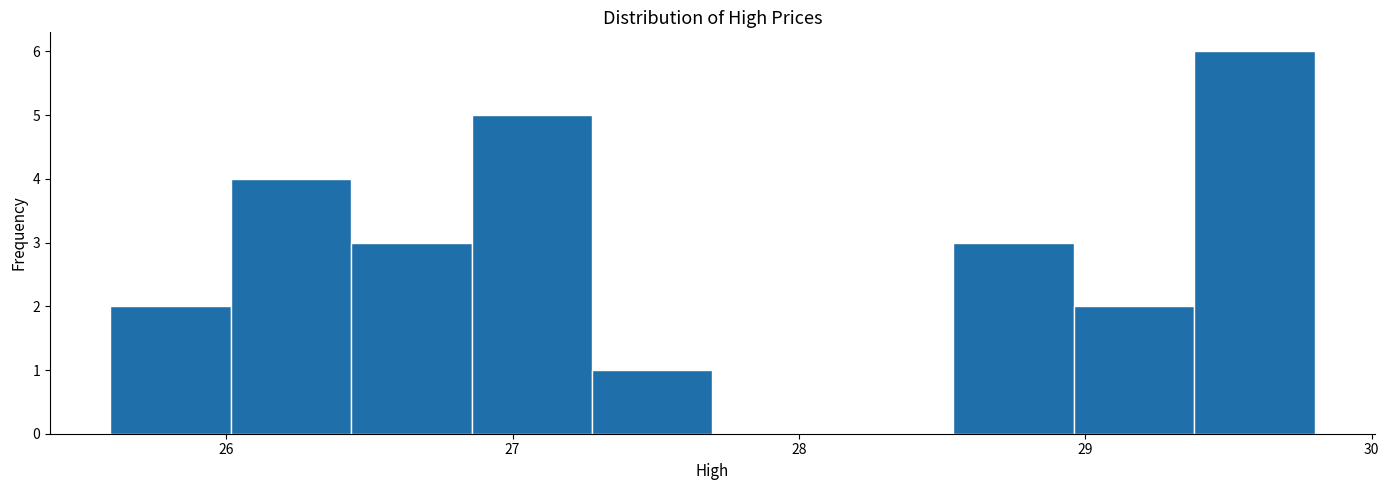

Reading left to right, list every bar in this chart as the range it spans on the x-axis followed by its height. Neither the bar edges nor the heights are printed on the chart, so give them approximately, as read against the axes.

25.6 to 26.0: 2
26.0 to 26.4: 4
26.4 to 26.9: 3
26.9 to 27.3: 5
27.3 to 27.7: 1
27.7 to 28.1: 0
28.1 to 28.5: 0
28.5 to 29.0: 3
29.0 to 29.4: 2
29.4 to 29.8: 6